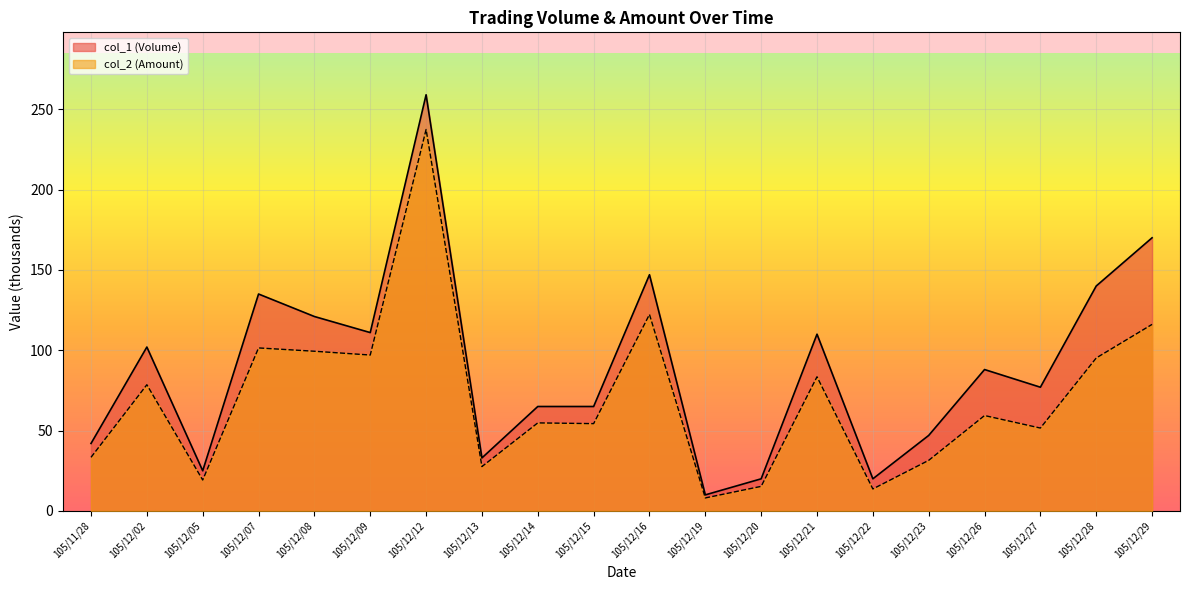

Reading left to right, extract all data points from this chart.

col_1 (Volume): 105/11/28=42.0	105/12/02=102.0	105/12/05=25.0	105/12/07=135.0	105/12/08=121.0	105/12/09=111.0	105/12/12=259.0	105/12/13=33.0	105/12/14=65.0	105/12/15=65.0	105/12/16=147.0	105/12/19=10.0	105/12/20=20.0	105/12/21=110.0	105/12/22=20.0	105/12/23=47.0	105/12/26=88.0	105/12/27=77.0	105/12/28=140.0	105/12/29=170.0
col_2 (Amount): 105/11/28=33.4	105/12/02=78.5	105/12/05=19.2	105/12/07=101.5	105/12/08=99.4	105/12/09=97.0	105/12/12=237.4	105/12/13=27.6	105/12/14=54.8	105/12/15=54.3	105/12/16=122.3	105/12/19=8.1	105/12/20=15.3	105/12/21=83.5	105/12/22=13.7	105/12/23=31.5	105/12/26=59.4	105/12/27=51.6	105/12/28=95.2	105/12/29=116.1